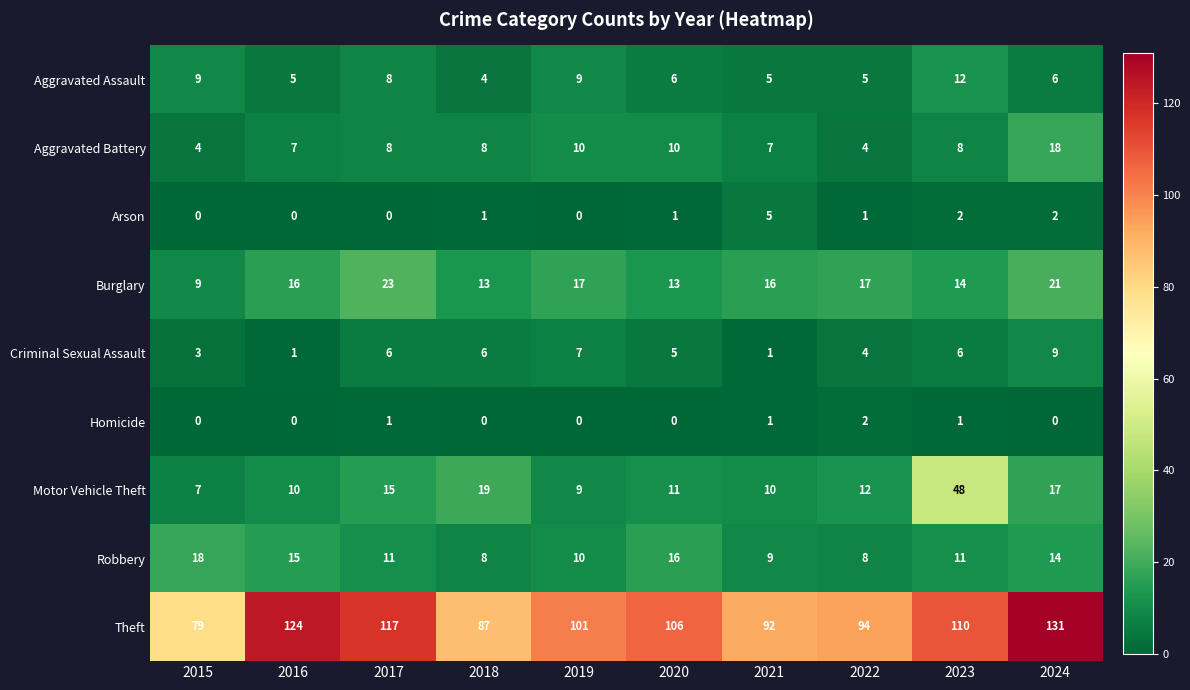

The value of Robbery at 2018 is 2. True or false?

False